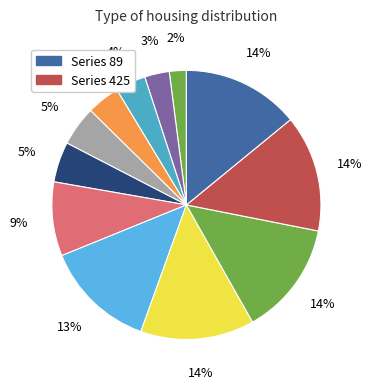

To the nearest percent, what is the difference between the largest and smallest slice percentages?

12%